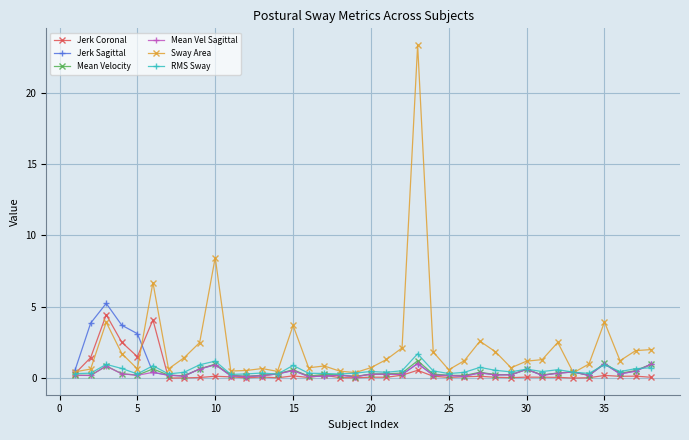

True or false: Jerk Sagittal has more than 2 points higher than both neighbors.

True